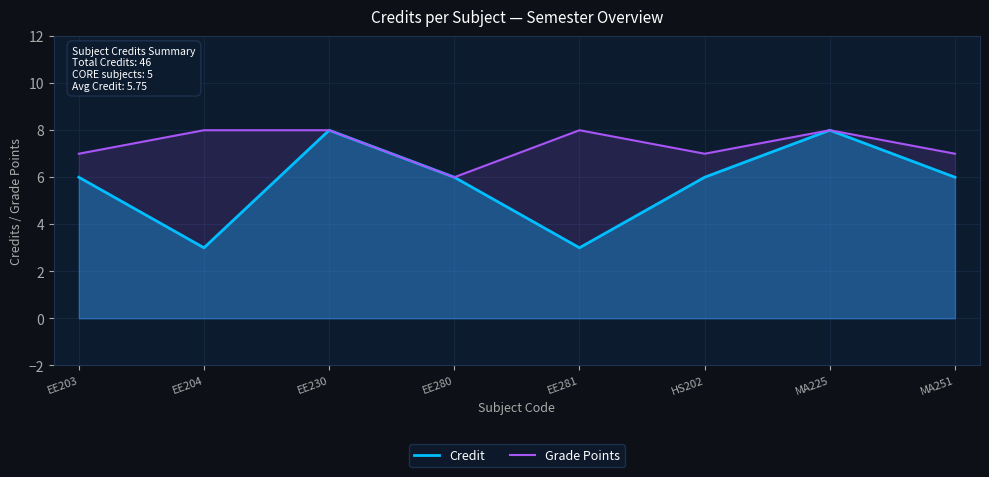

What is the difference between the second highest and second lowest values in the Credit series?

5